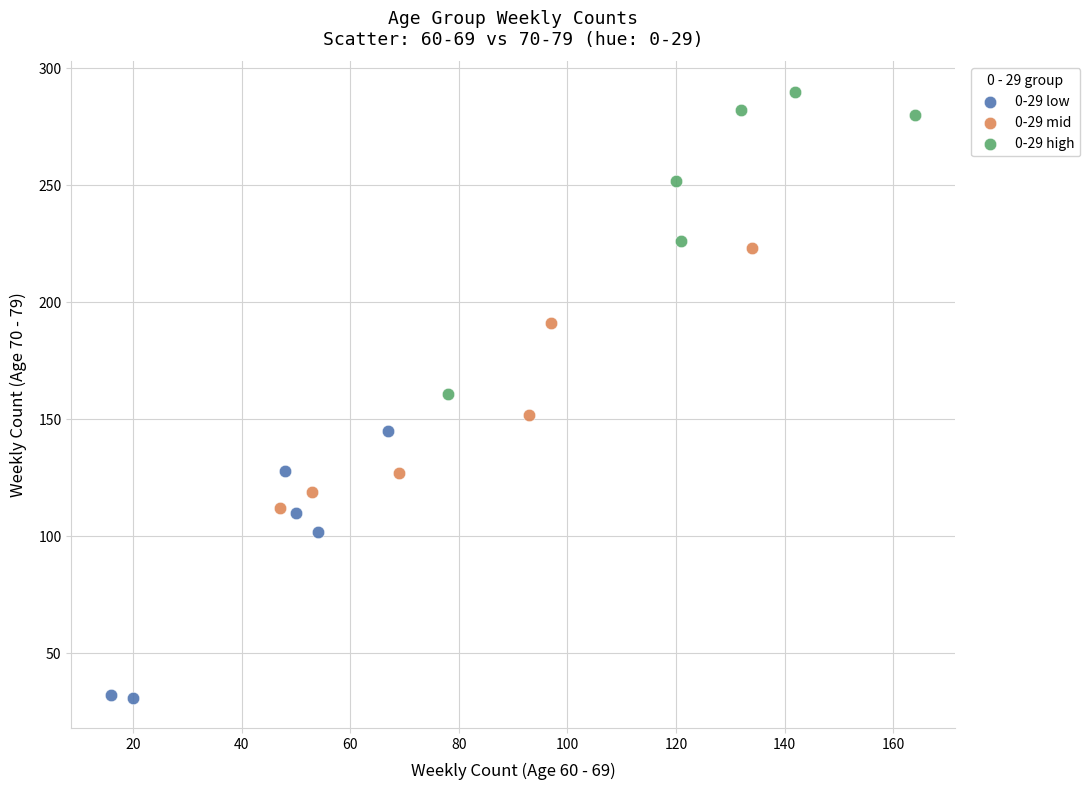

Which series reaches the maximum Y coordinate?

0-29 high